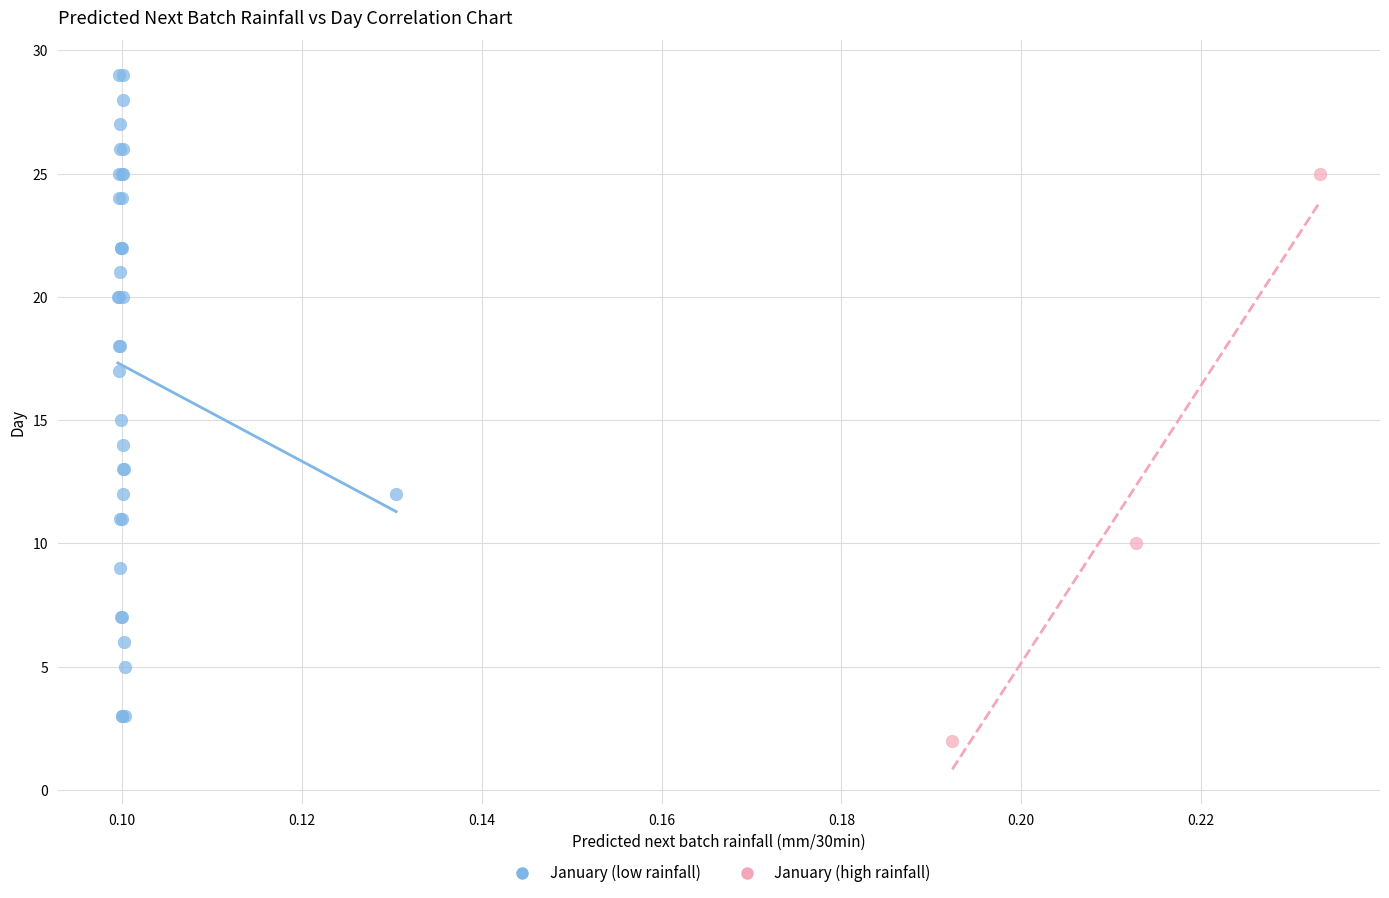

Which series has the widest spread of Y values?

January (low rainfall)